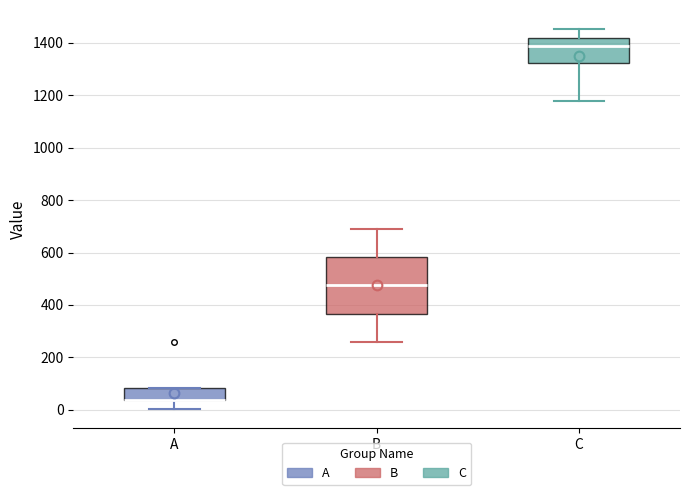

Comparing the boxes themselves (not the whiskers), which one is the tallest?

B